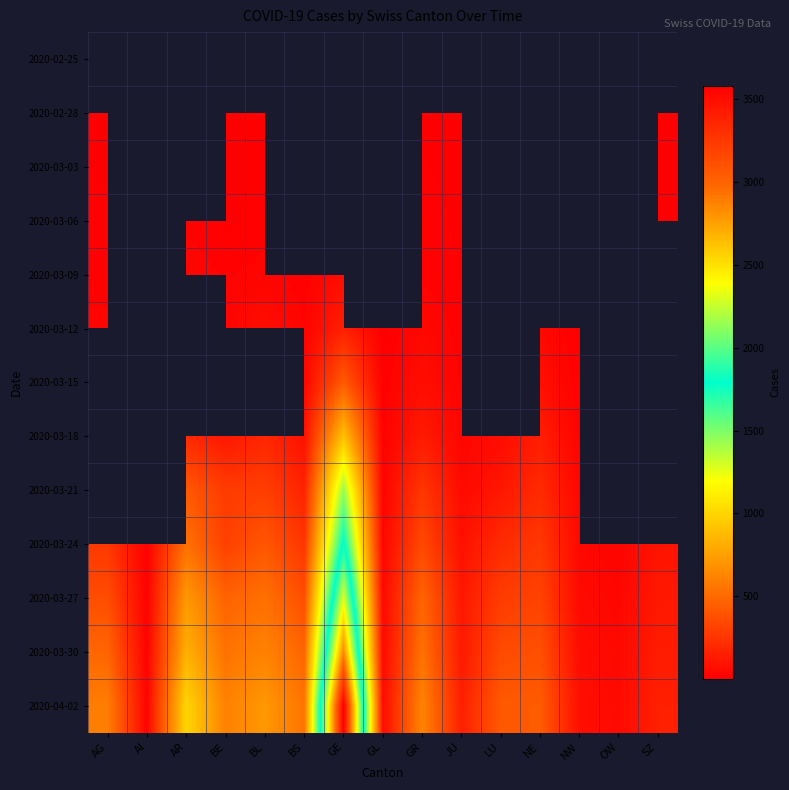

Which has a higher value, LU or AG?

AG